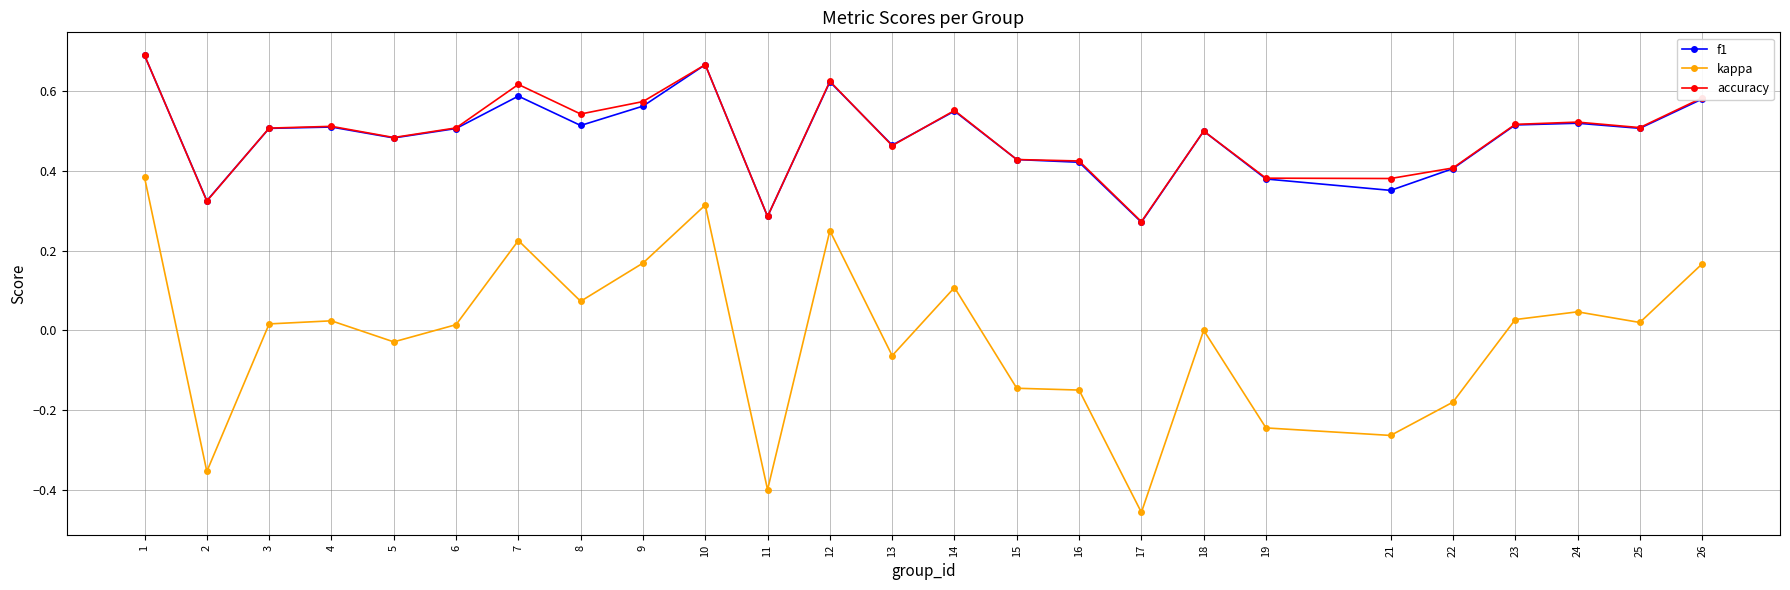

What is the sum of all f1 values?

12.2